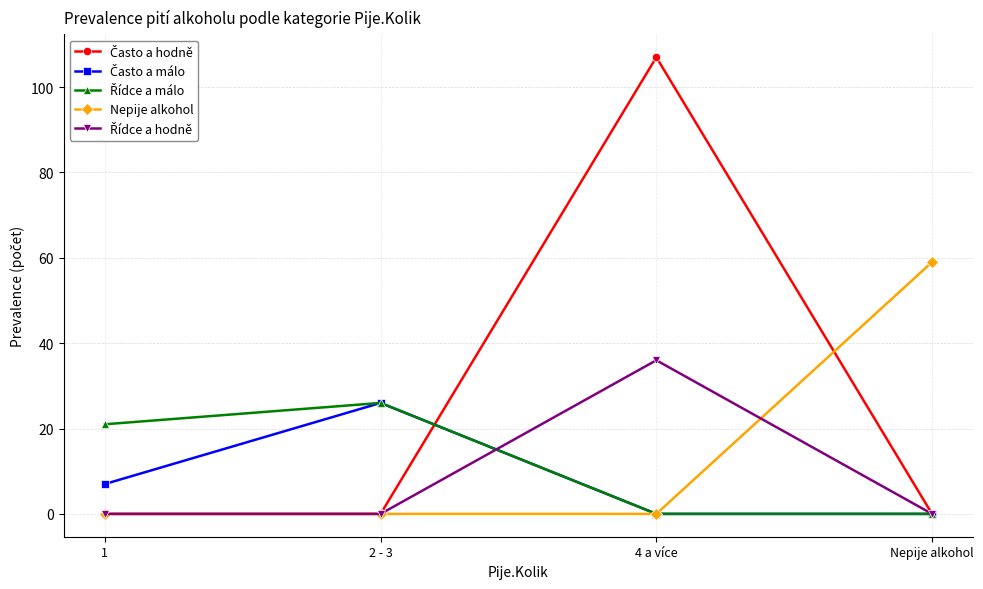

At which category does the chart reach its peak across all series?

4 a více